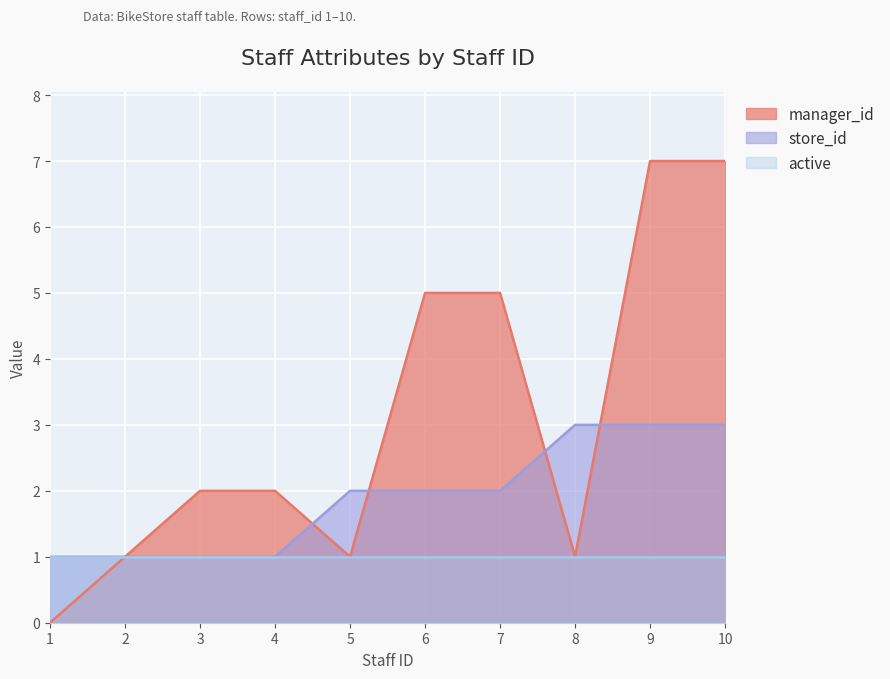

How many lines are shown in the chart?

3